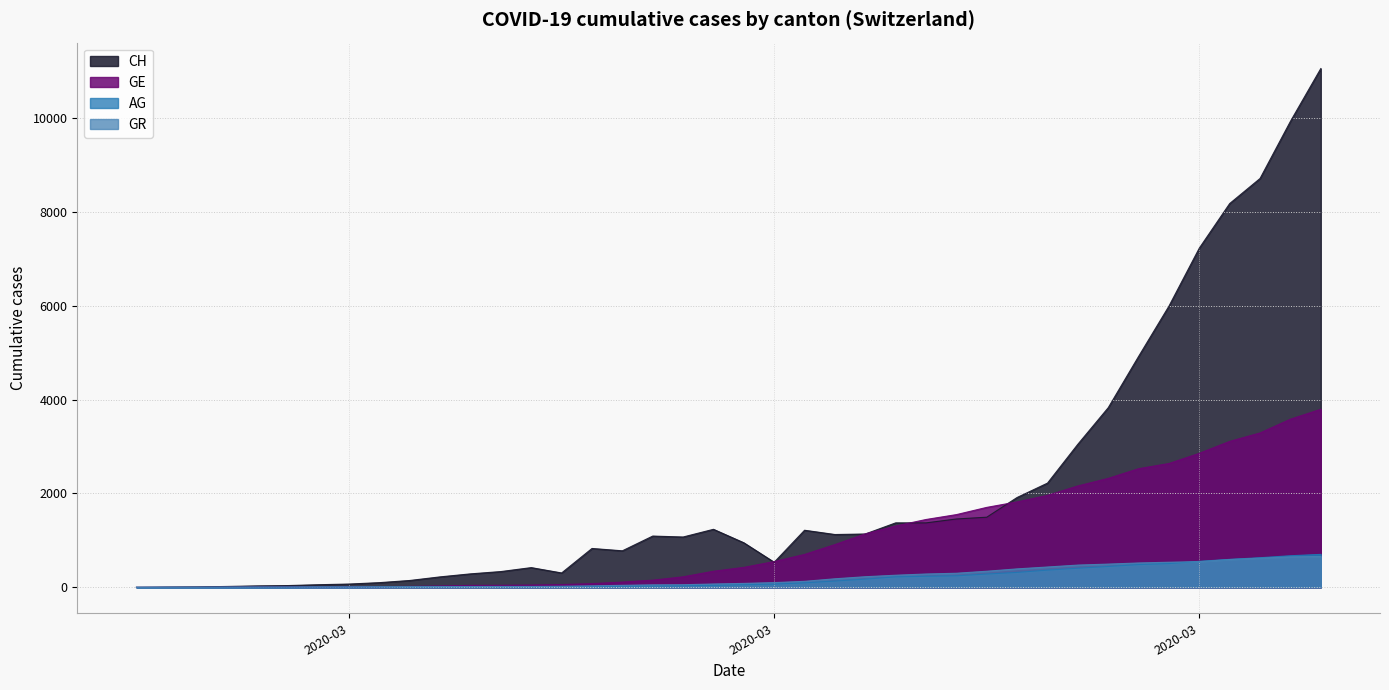

At which label does AG first exceed 56?

2020-03